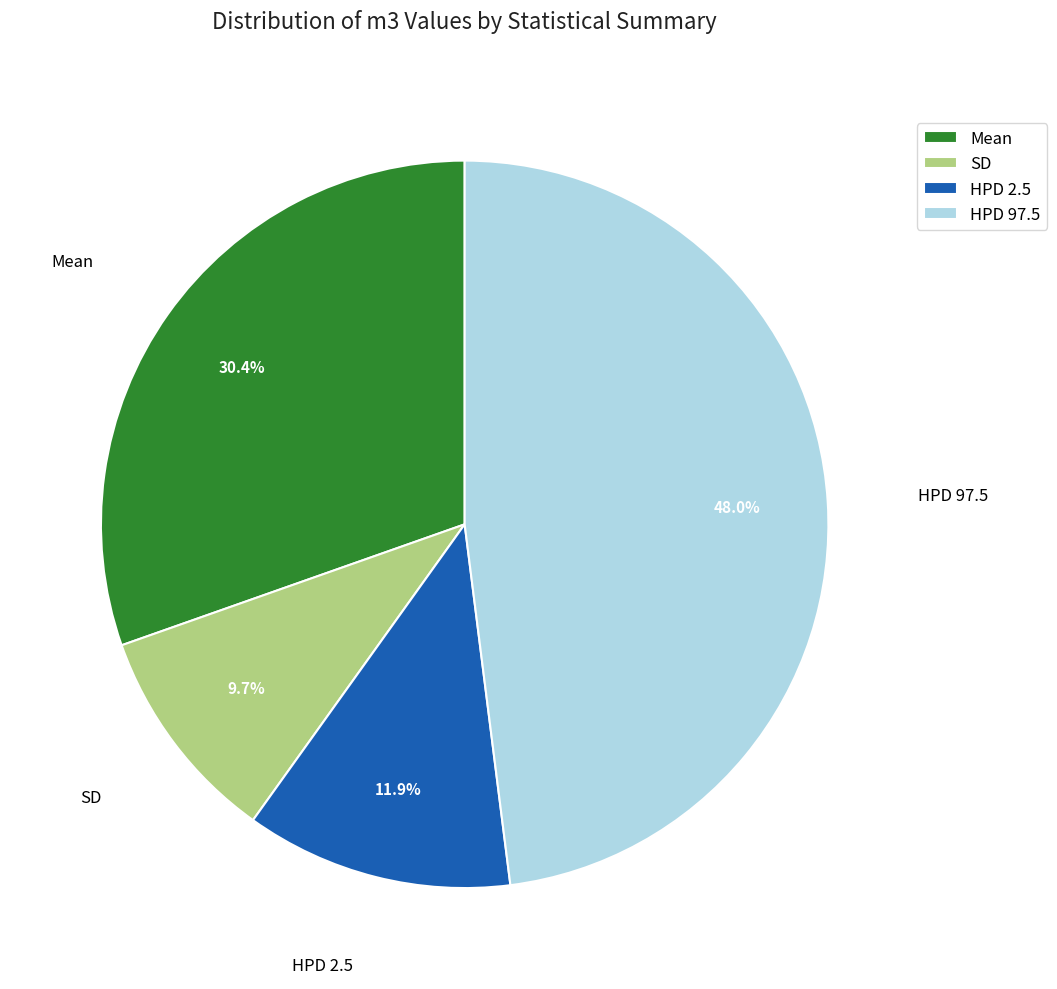

Which has a higher value, Mean or SD?

Mean